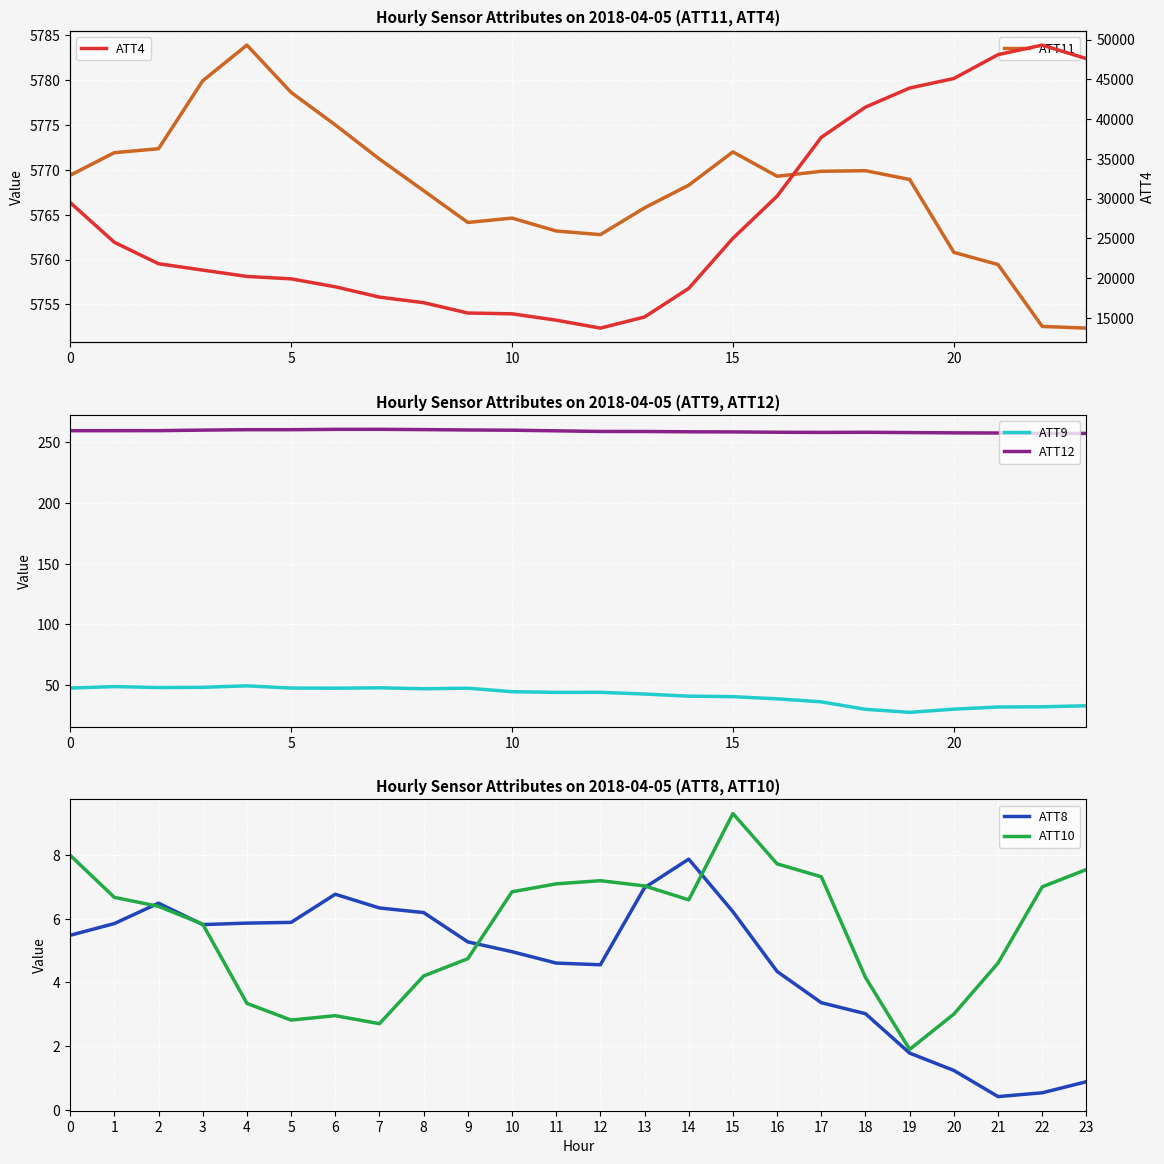

Read the ATT10 value at 23.

7.5